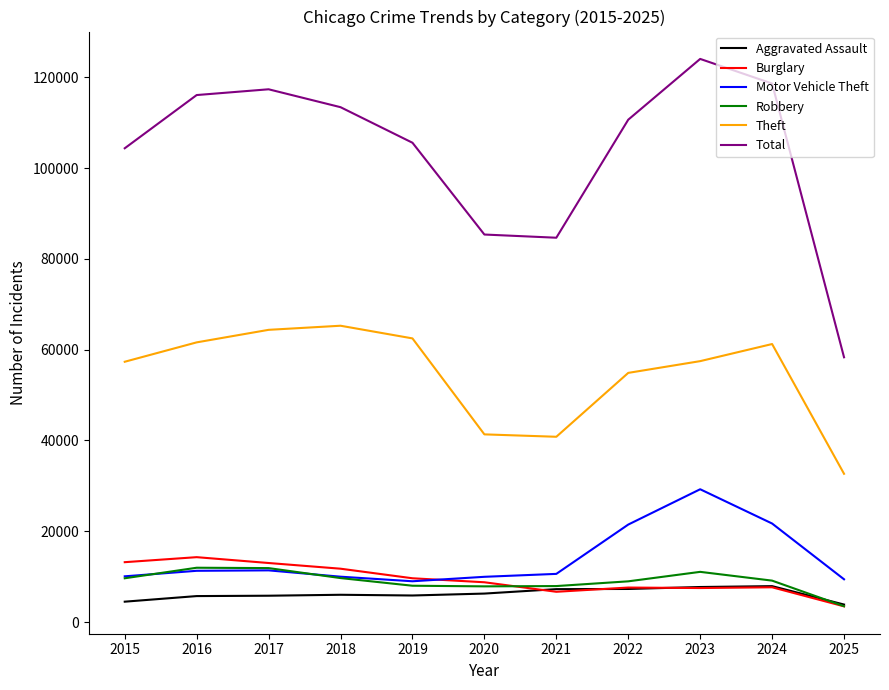

Rank the series by their maximum value, from highest to lowest.

Total, Theft, Motor Vehicle Theft, Burglary, Robbery, Aggravated Assault